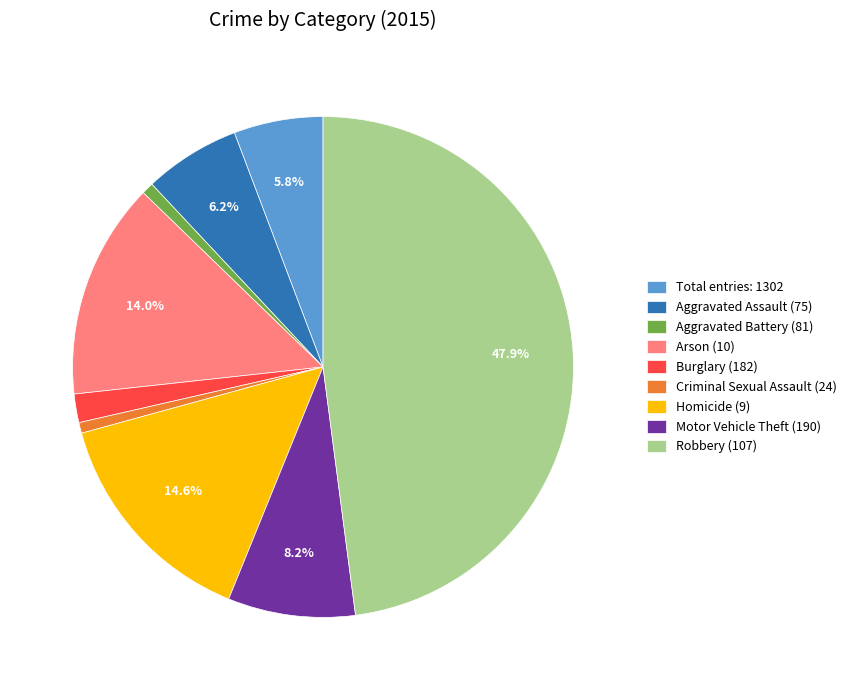

What is the largest slice in the pie chart?

Robbery (107)